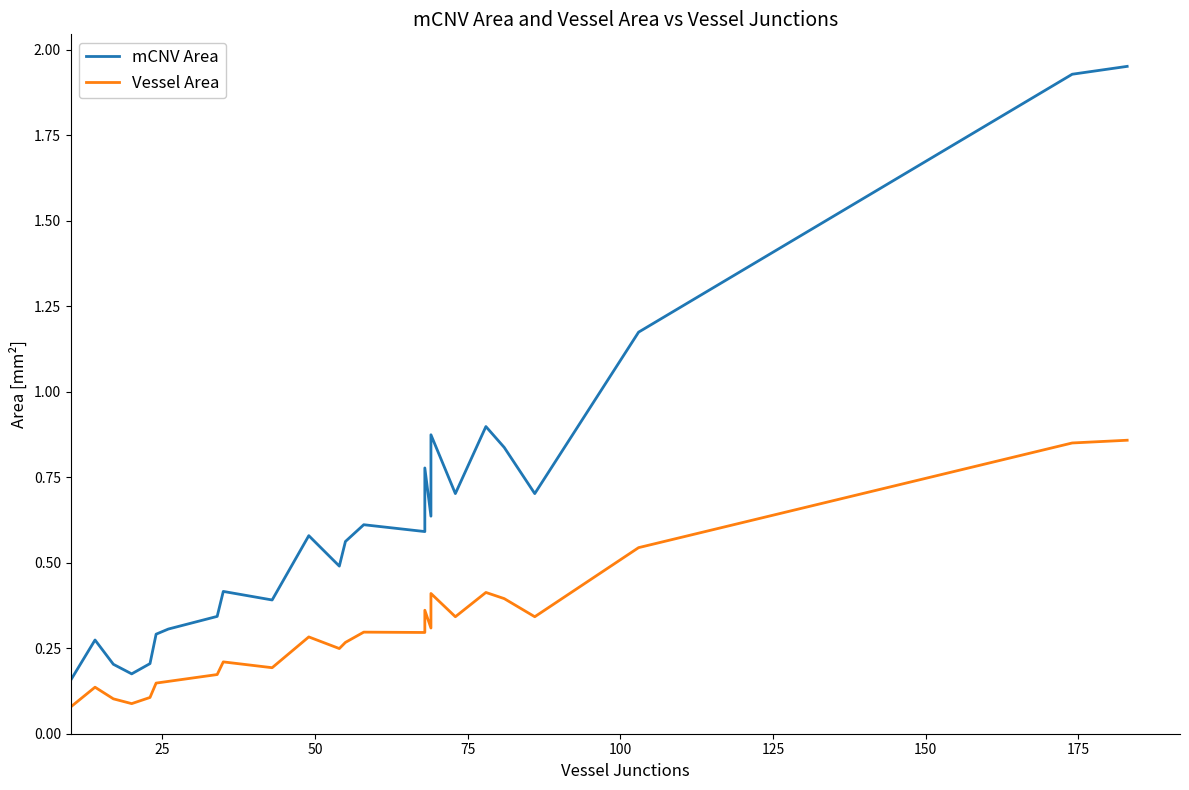

True or false: mCNV Area and Vessel Area intersect in this chart.

False